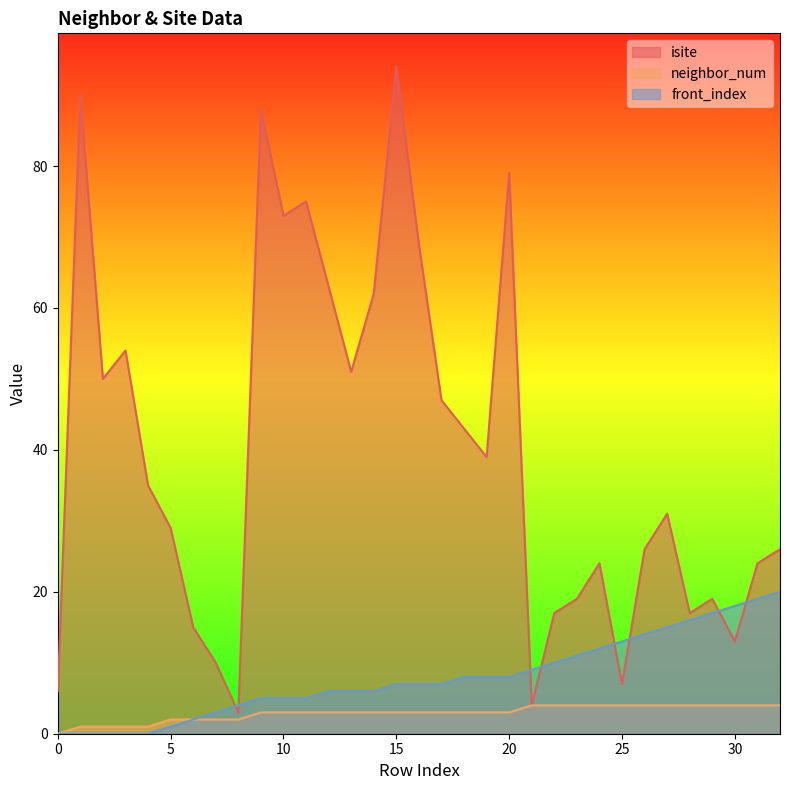

What is the highest value of the neighbor_num series?

4